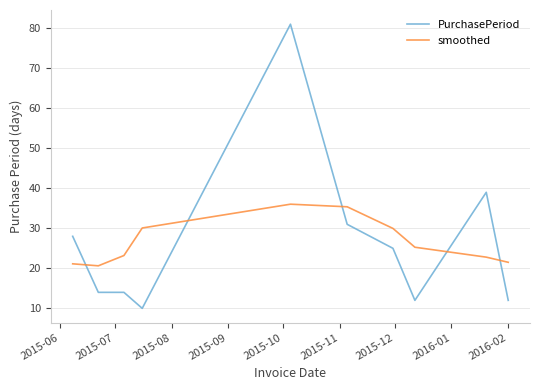

True or false: PurchasePeriod and smoothed intersect in this chart.

True